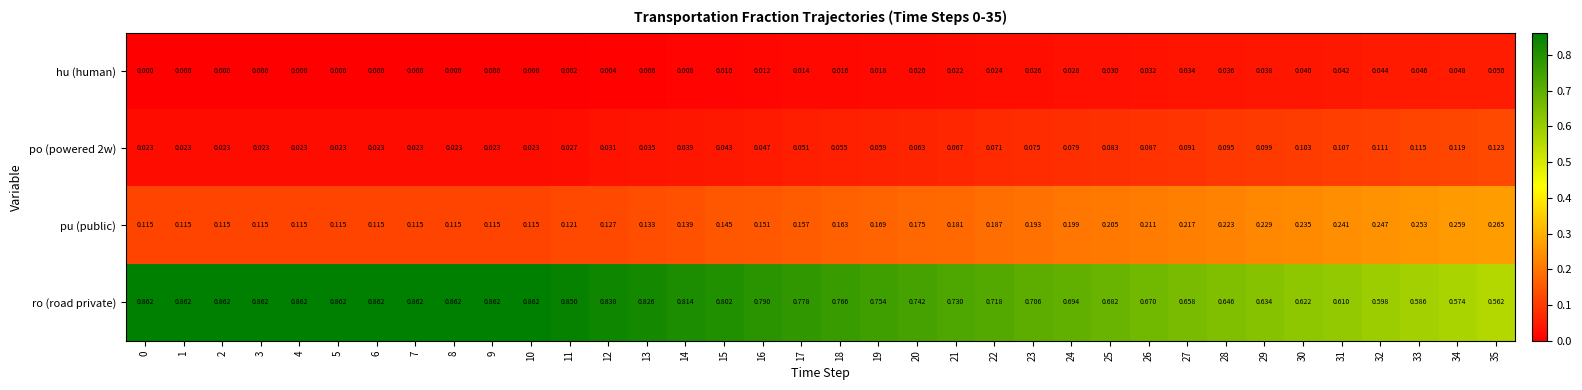

Which series changed the most between 20 and 27?

ro (road private)